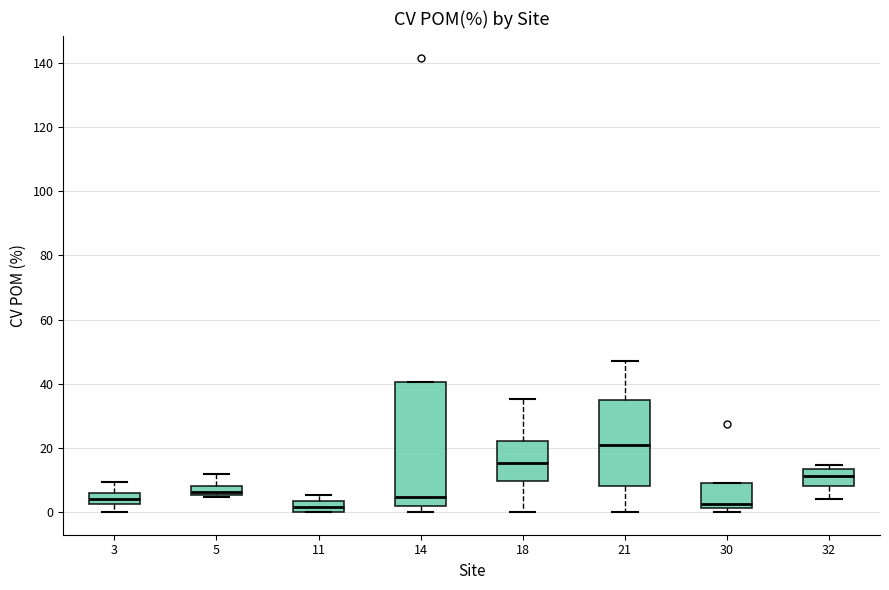

Which box is the tallest, from its lower edge to its upper edge?

14